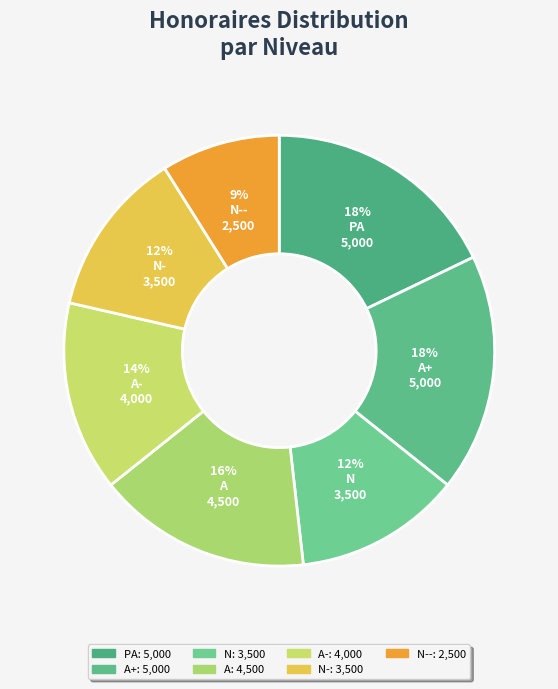

What percentage is the N slice, to the nearest percent?

12%